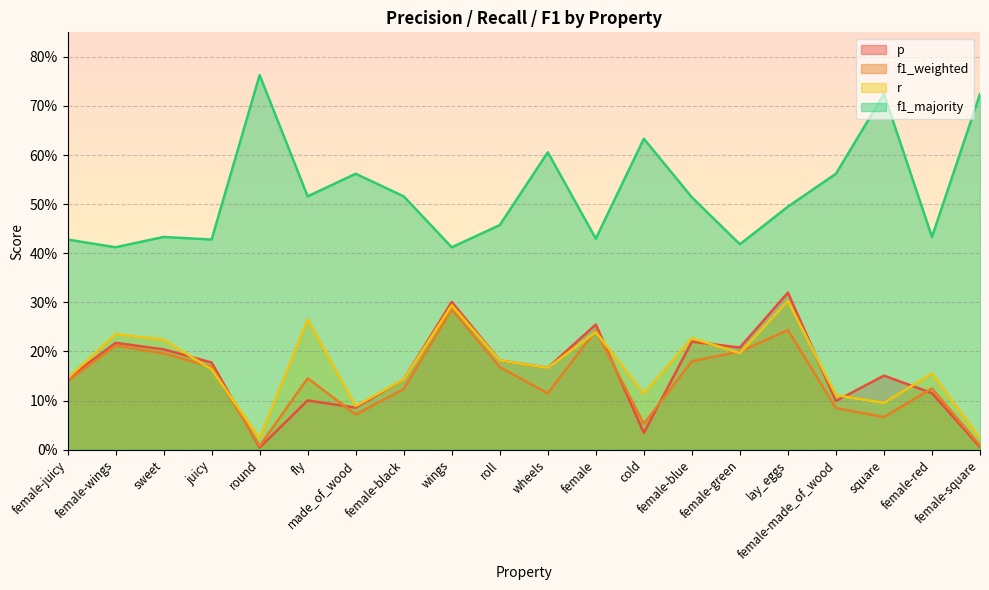

True or false: f1_weighted has a value of 0.1 at lay_eggs.

False